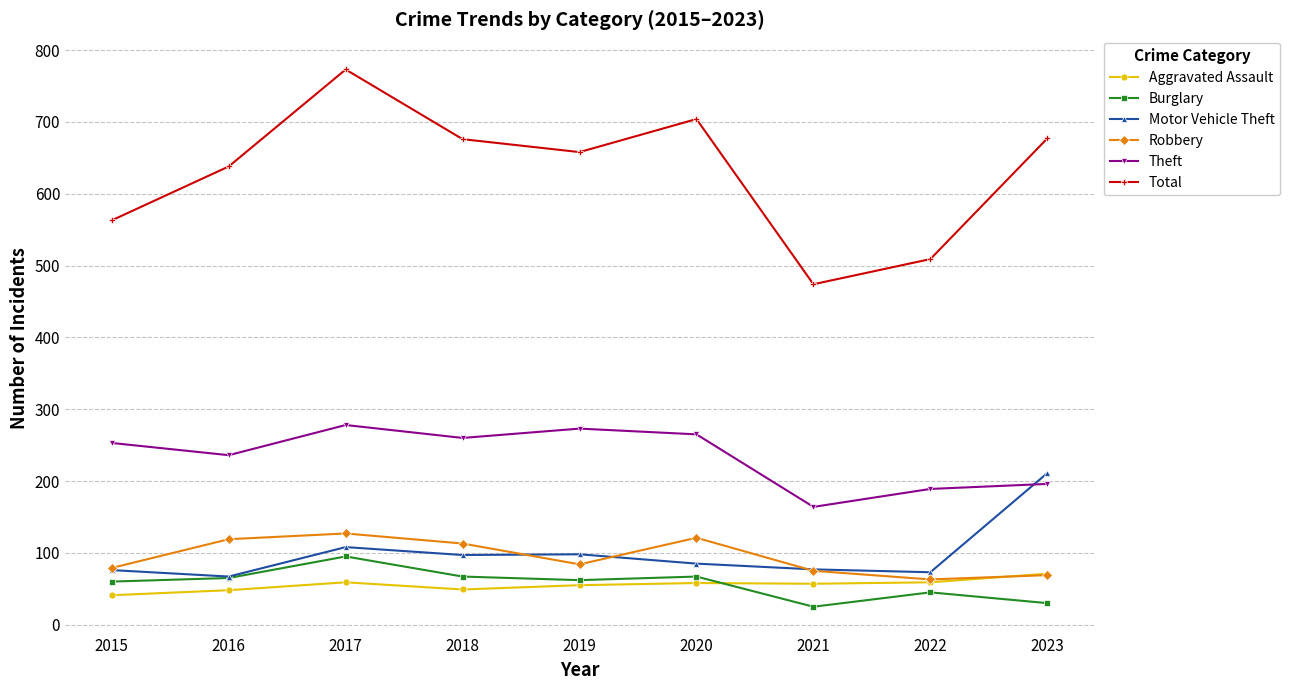

What is the maximum value shown in the chart?

773